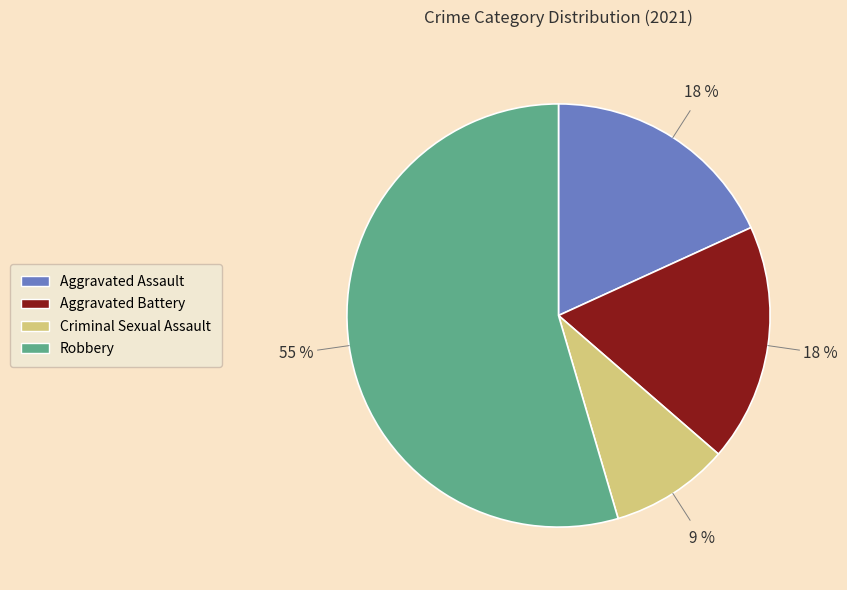

What is the ratio of the value at Aggravated Assault to the value at Aggravated Battery?

1.0